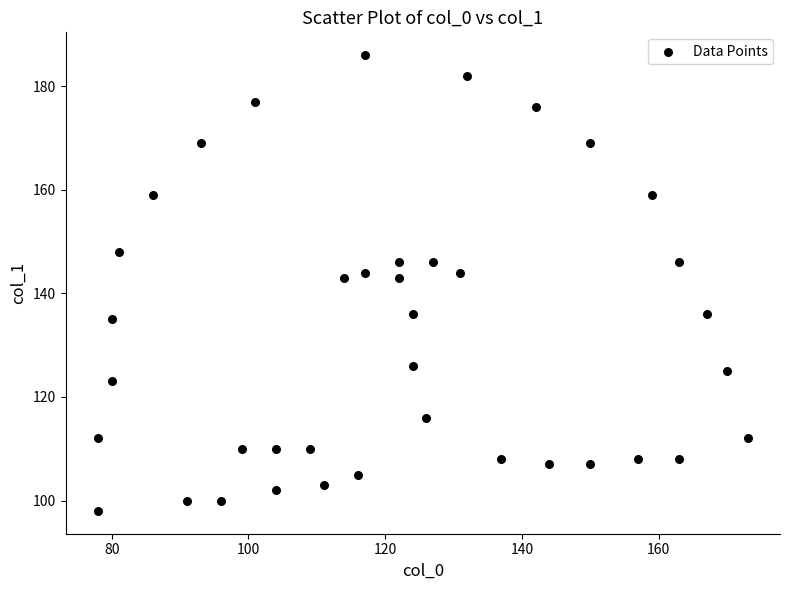

What is the range of X values (max minus min)?

95